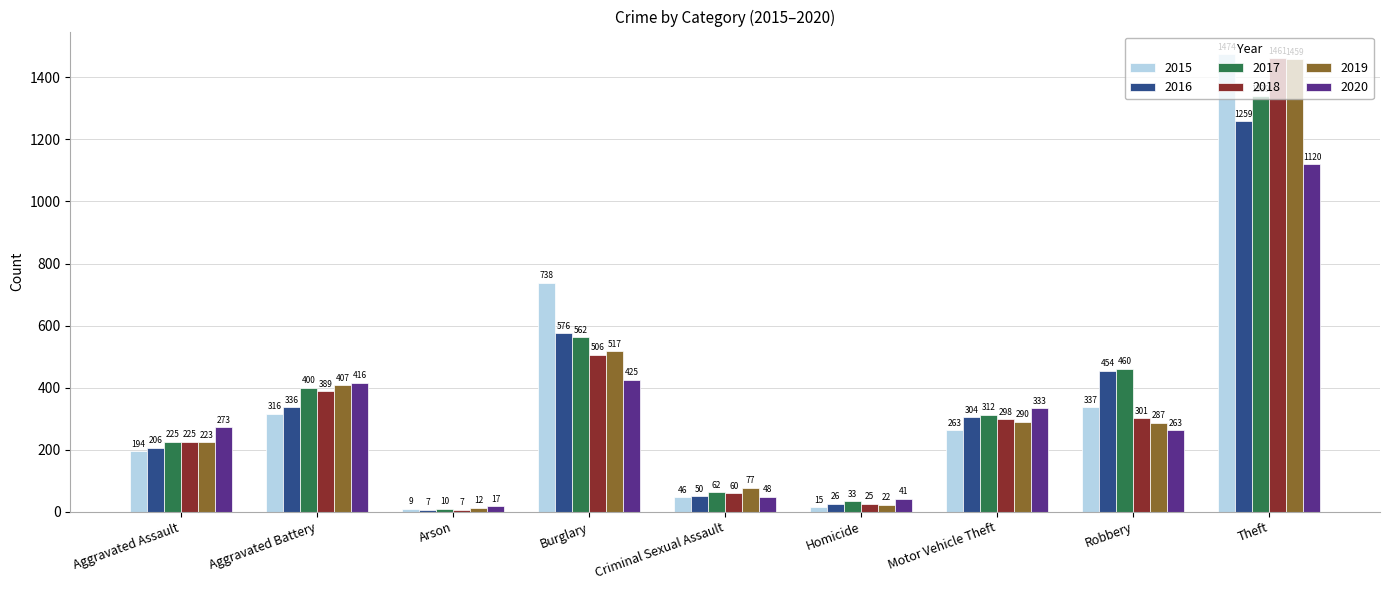

Reading right to left, transcribe all the data shown in this chart.

2015: Theft=1474	Robbery=337	Motor Vehicle Theft=263	Homicide=15	Criminal Sexual Assault=46	Burglary=738	Arson=9	Aggravated Battery=316	Aggravated Assault=194
2016: Theft=1259	Robbery=454	Motor Vehicle Theft=304	Homicide=26	Criminal Sexual Assault=50	Burglary=576	Arson=7	Aggravated Battery=336	Aggravated Assault=206
2017: Theft=1339	Robbery=460	Motor Vehicle Theft=312	Homicide=33	Criminal Sexual Assault=62	Burglary=562	Arson=10	Aggravated Battery=400	Aggravated Assault=225
2018: Theft=1461	Robbery=301	Motor Vehicle Theft=298	Homicide=25	Criminal Sexual Assault=60	Burglary=506	Arson=7	Aggravated Battery=389	Aggravated Assault=225
2019: Theft=1459	Robbery=287	Motor Vehicle Theft=290	Homicide=22	Criminal Sexual Assault=77	Burglary=517	Arson=12	Aggravated Battery=407	Aggravated Assault=223
2020: Theft=1120	Robbery=263	Motor Vehicle Theft=333	Homicide=41	Criminal Sexual Assault=48	Burglary=425	Arson=17	Aggravated Battery=416	Aggravated Assault=273